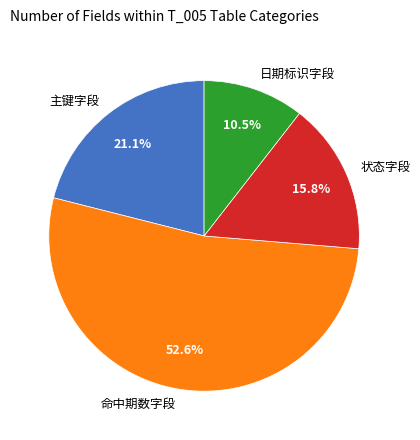

Approximately how many times larger is the value at 主键字段 compared to 状态字段?

1.3